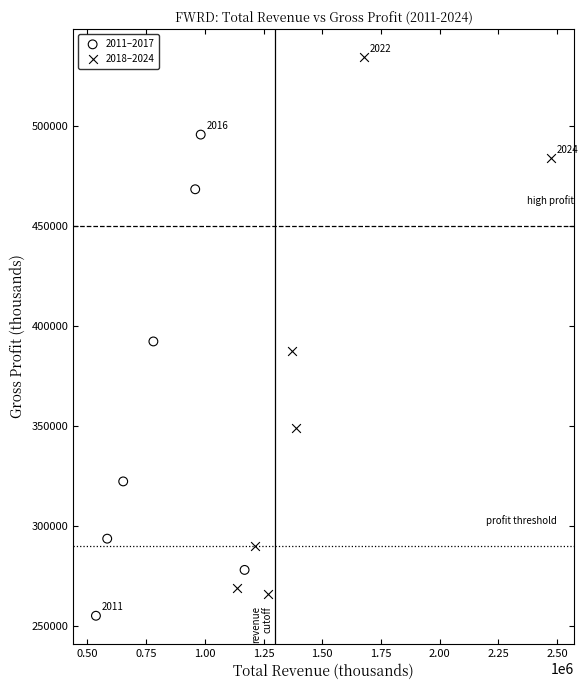

Which series contains the highest Y value?

2018–2024